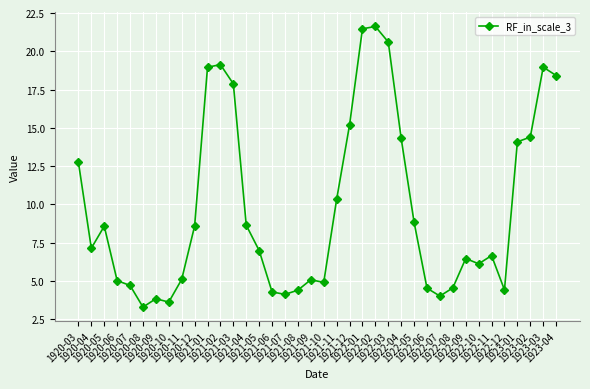

What is the label of the 34th point from the left?

1922-12